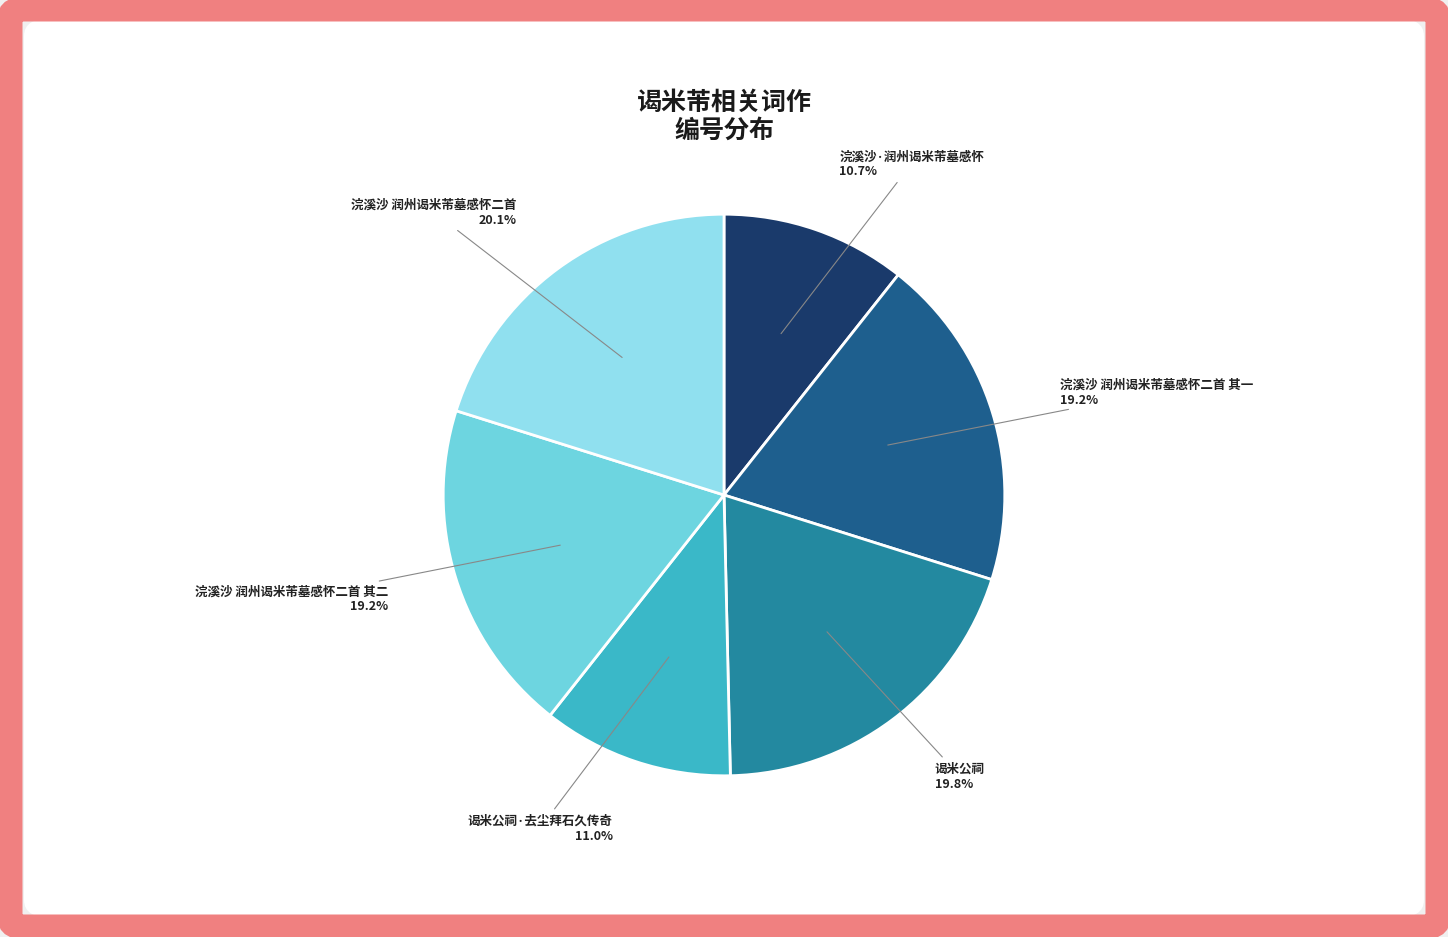

To the nearest percent, what is the combined percentage of 浣溪沙 润州谒米芾墓感怀二首 其一 and 谒米公祠?

39%